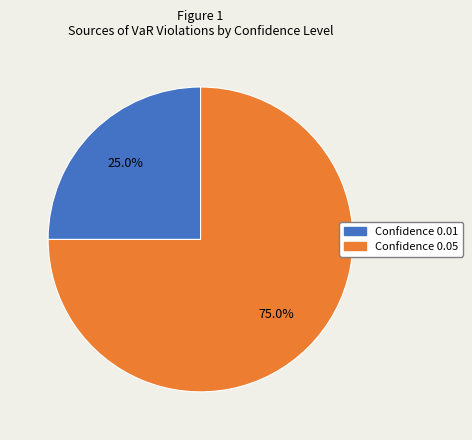

Rank the categories by value from lowest to highest.

Confidence 0.01, Confidence 0.05